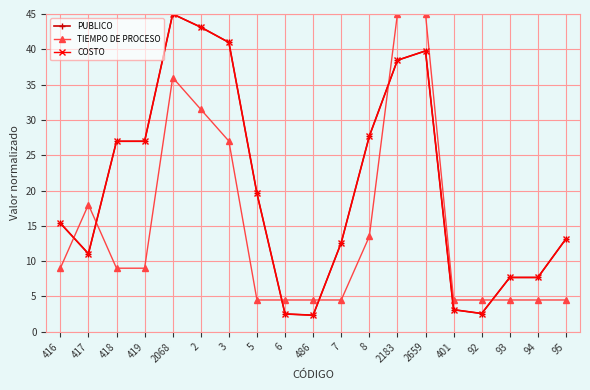

Does the chart have visible grid lines?

Yes